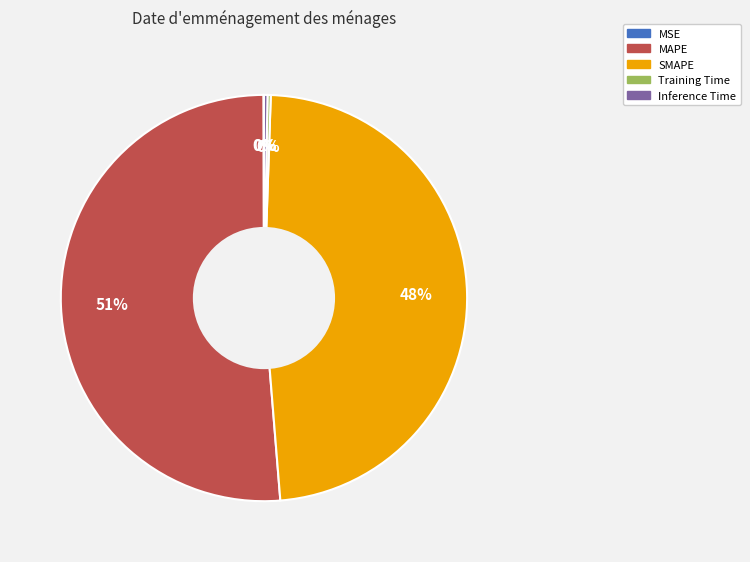

To the nearest percent, what is the combined percentage of Inference Time and SMAPE?

48%